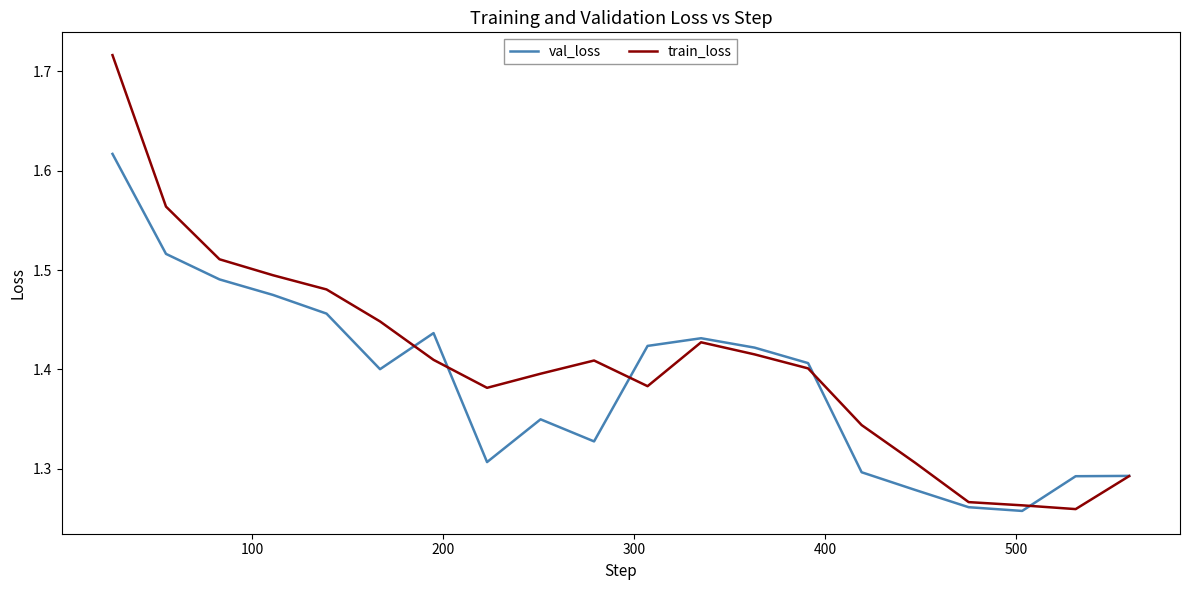

Which series has the largest total across all categories?

train_loss